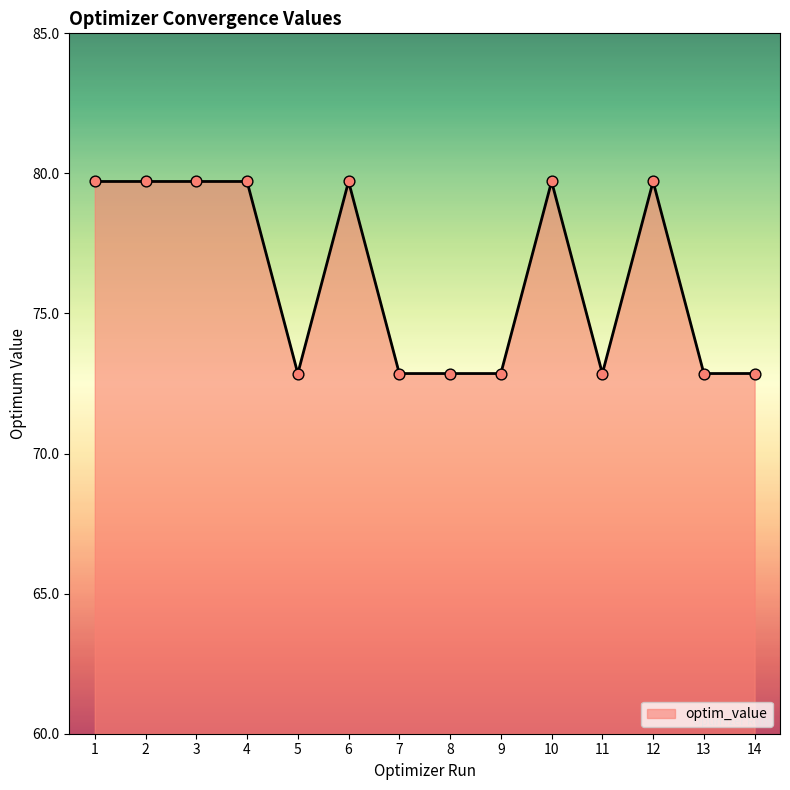

Approximately how many times larger is the value at 9 compared to 14?

1.0